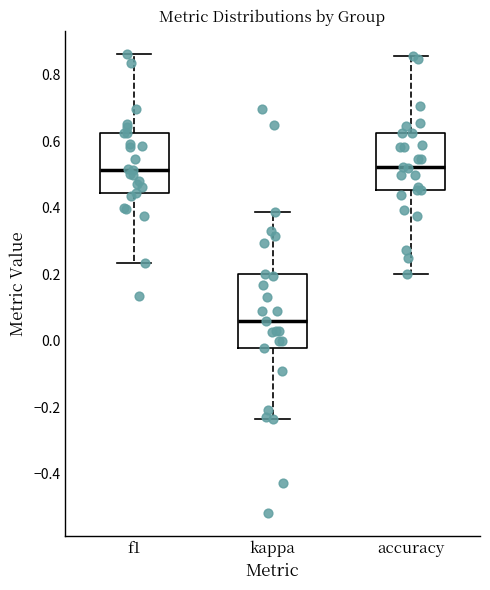

Reading left to right, transcribe this box plot: for each box, give where its median line is, the range the box spans, and where its two whiskers end, as read against the y-axis. The values are not printed on the chart, so give them approximately, as read against the axis.

f1: median 0.52, box 0.44 to 0.62, whiskers 0.24 to 0.86
kappa: median 0.06, box -0.02 to 0.20, whiskers -0.24 to 0.38
accuracy: median 0.52, box 0.46 to 0.62, whiskers 0.20 to 0.86